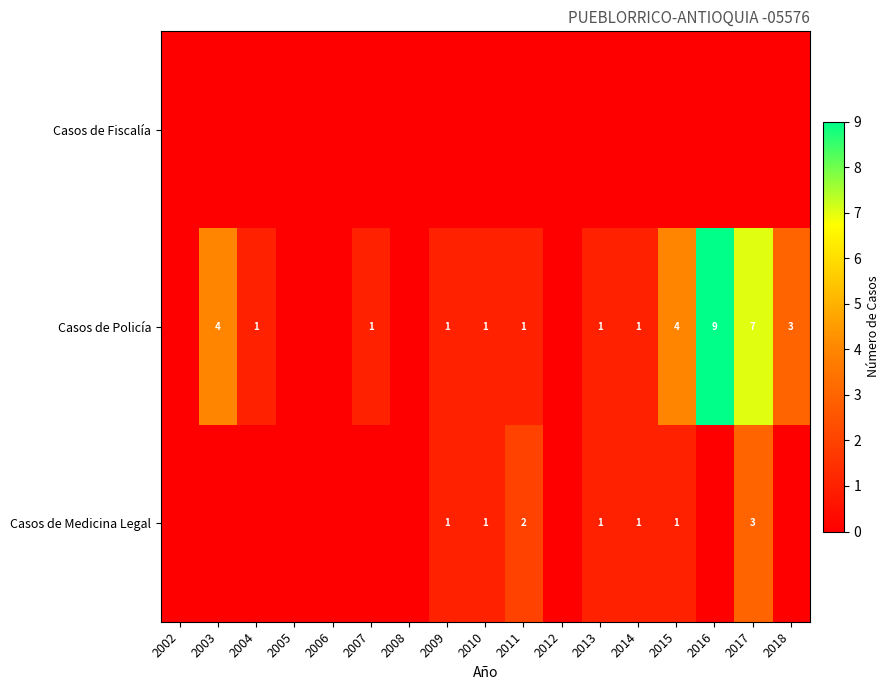

Is it true that Casos de Medicina Legal equals 1 at 2014?

True